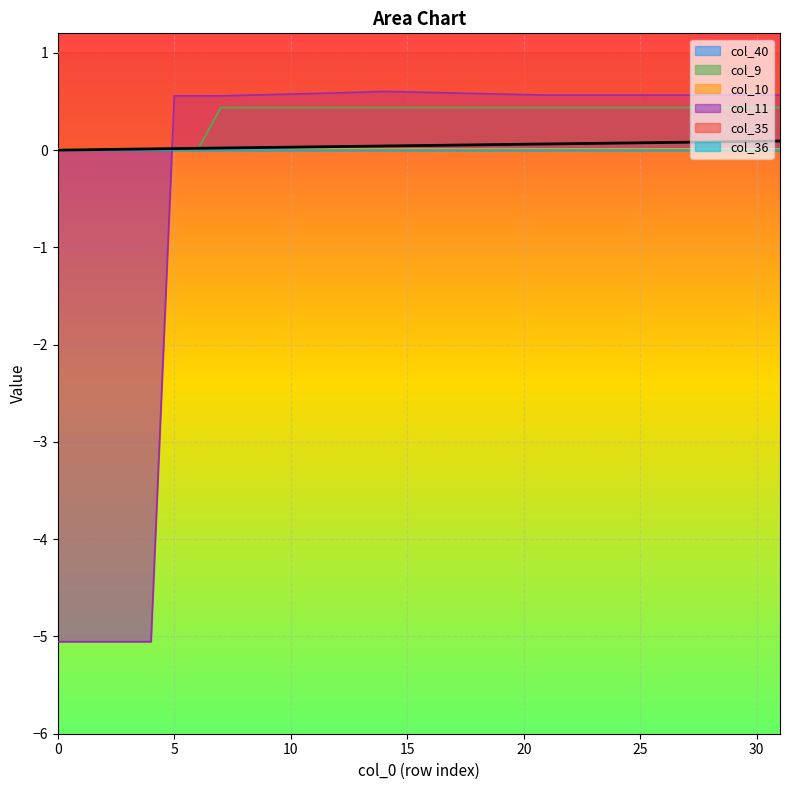

The col_11 series shows 0.3 at 31. True or false?

False